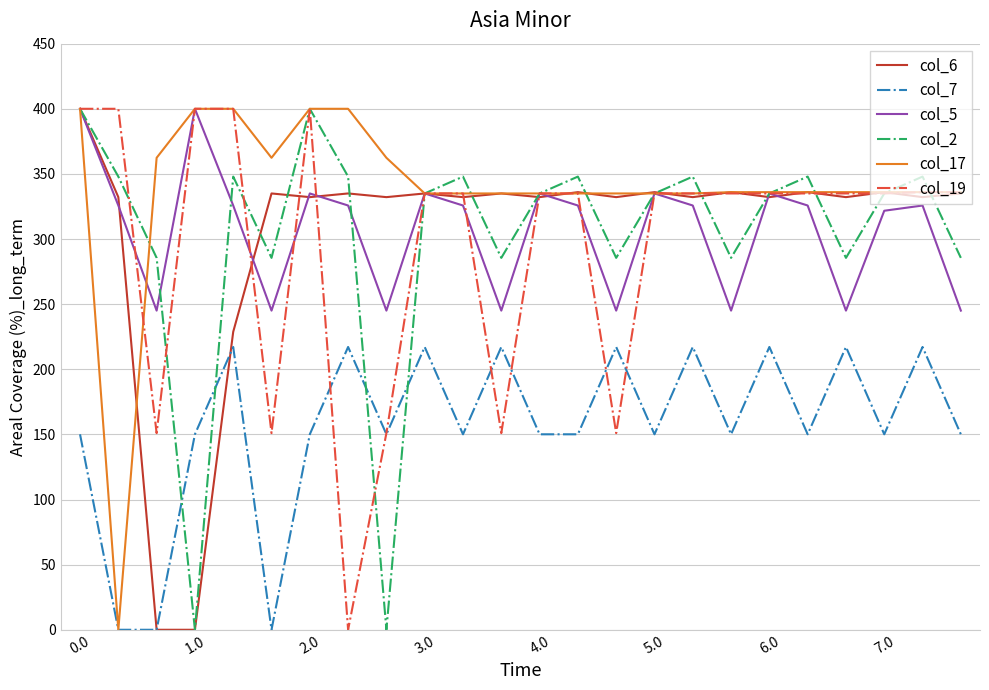

What is the maximum value for col_6?

400.0